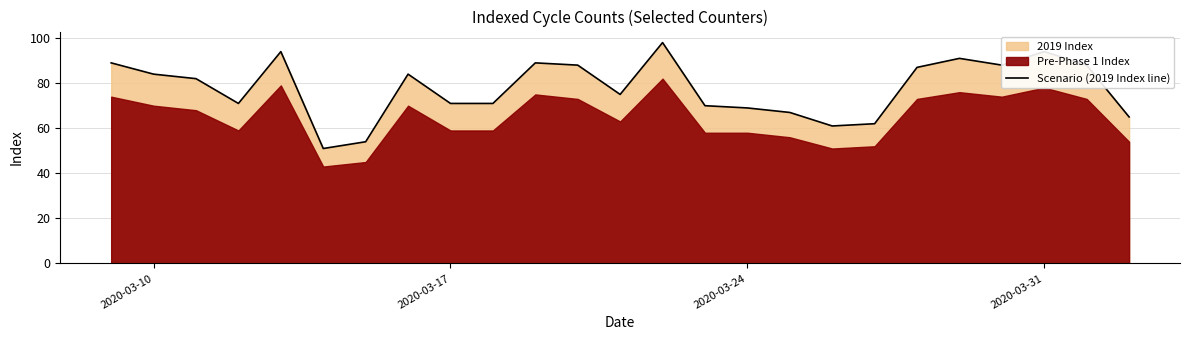

Reading left to right, what are all the values shown in this chart?

89	84	82	71	94	51	54	84	71	71	89	88	75	98	70	69	67	61	62	87	91	88	94	88	65